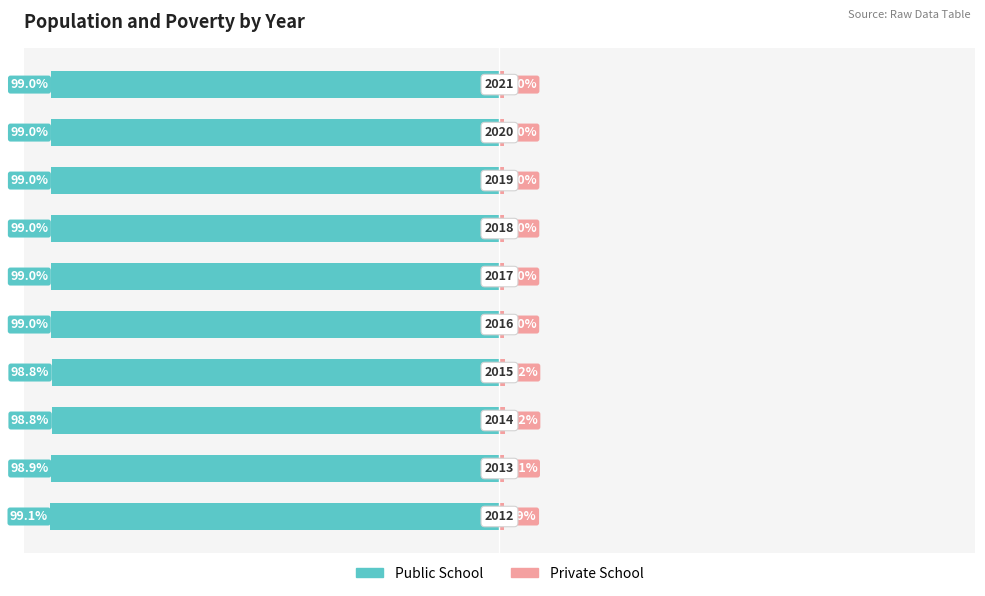

True or false: Public School has a value of -99.1 at 0.

True